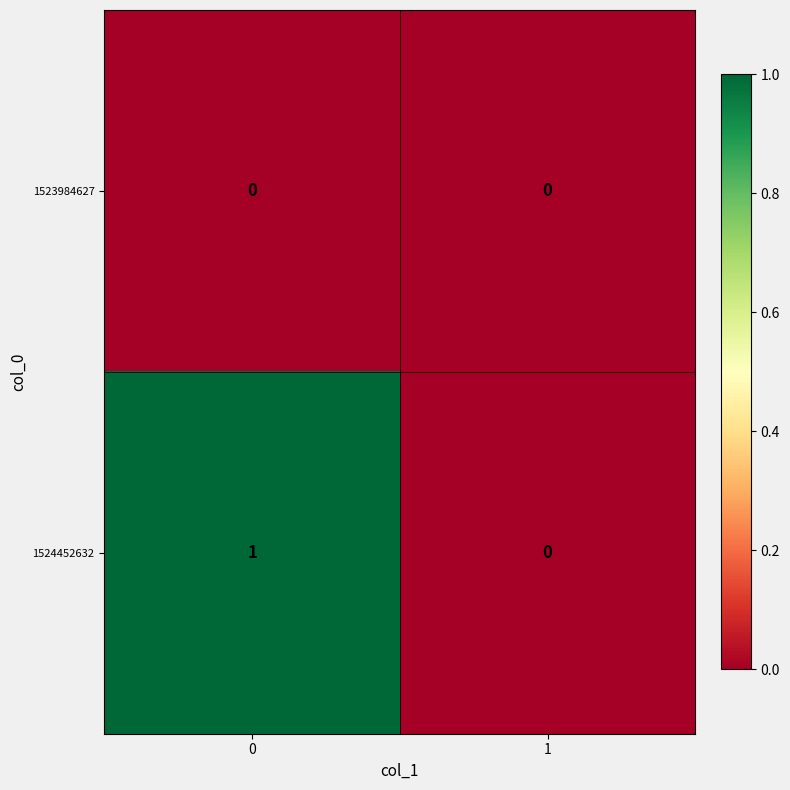

Rank the series by their average value, from highest to lowest.

1524452632, 1523984627